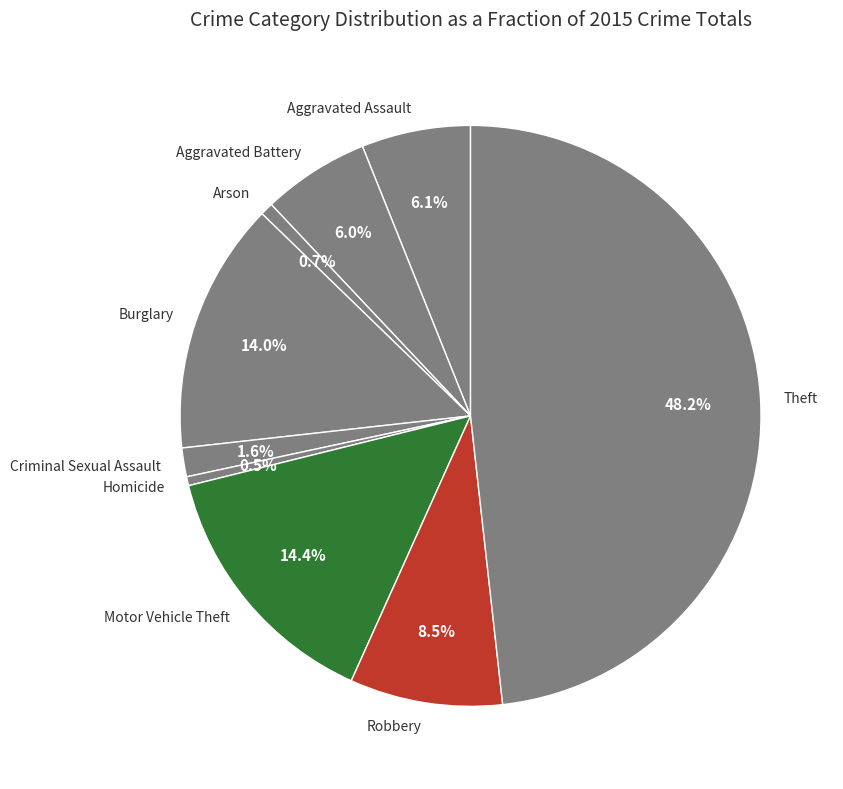

Is there a majority slice in this chart?

No